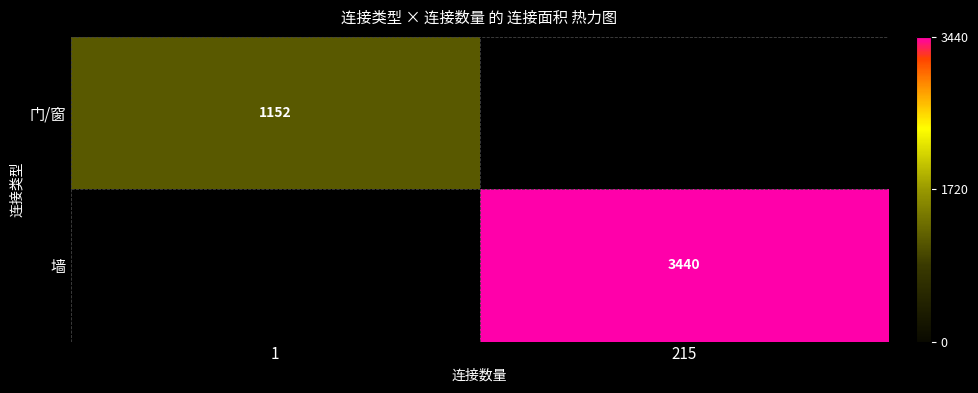

Is it true that 门/窗 equals 1152 at 1?

True